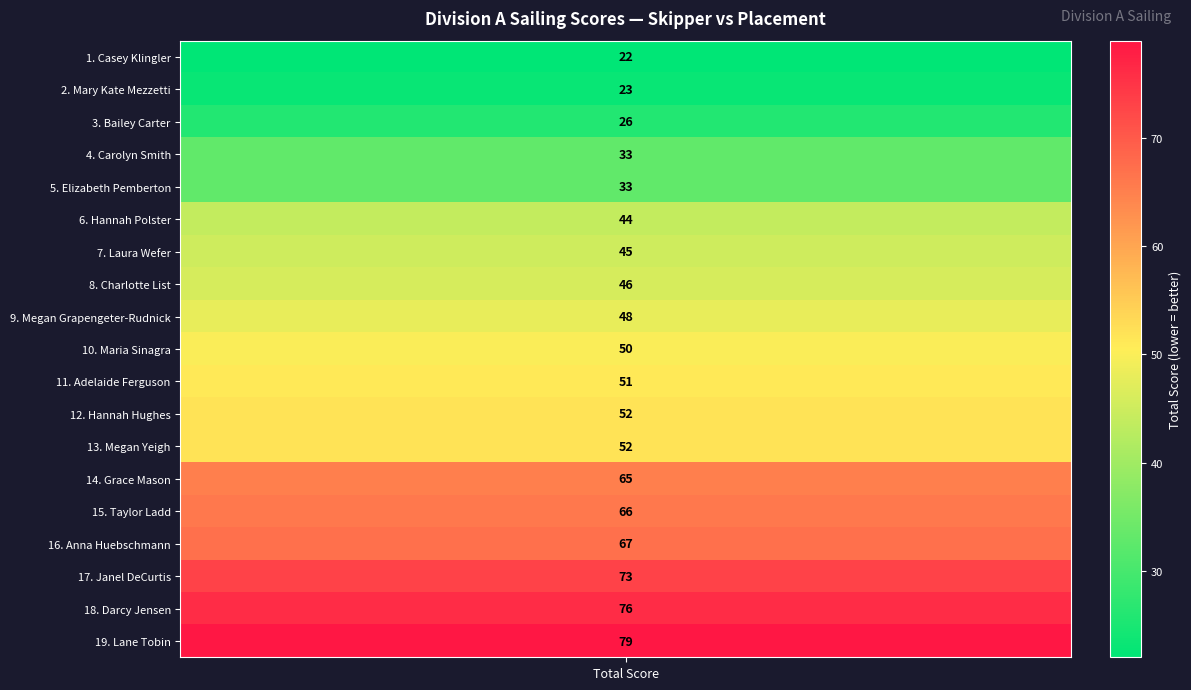

Reading left to right, transcribe all the data shown in this chart.

Casey Klingler=22	Mary Kate Mezzetti=23	Bailey Carter=26	Carolyn Smith=33	Elizabeth Pemberton=33	Hannah Polster=44	Laura Wefer=45	Charlotte List=46	Megan Grapengeter-Rudnick=48	Maria Sinagra=50	Adelaide Ferguson=51	Hannah Hughes=52	Megan Yeigh=52	Grace Mason=65	Taylor Ladd=66	Anna Huebschmann=67	Janel DeCurtis=73	Darcy Jensen=76	Lane Tobin=79